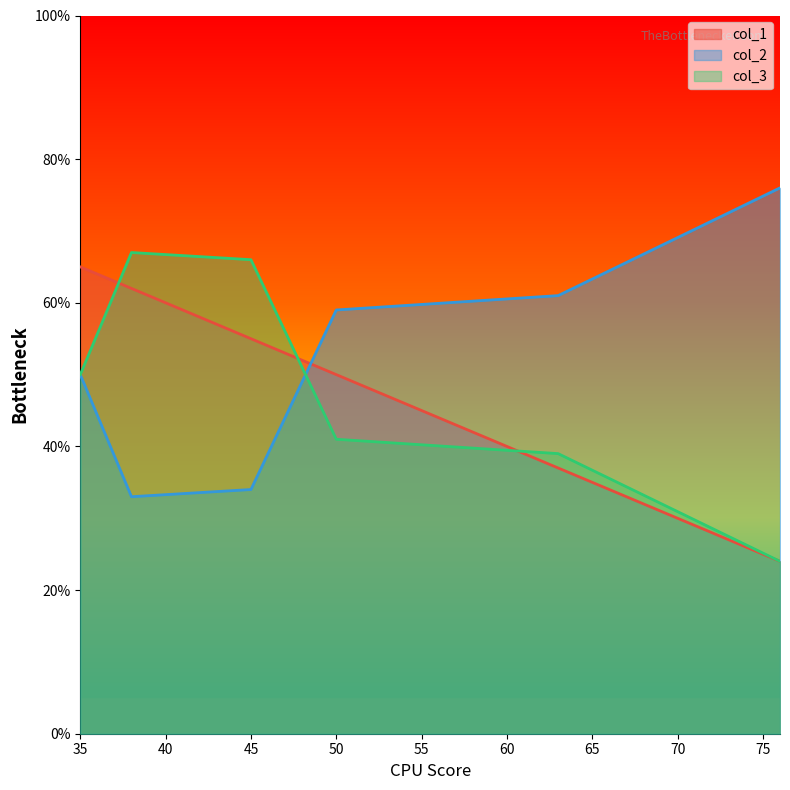

What is the smallest value displayed?

24